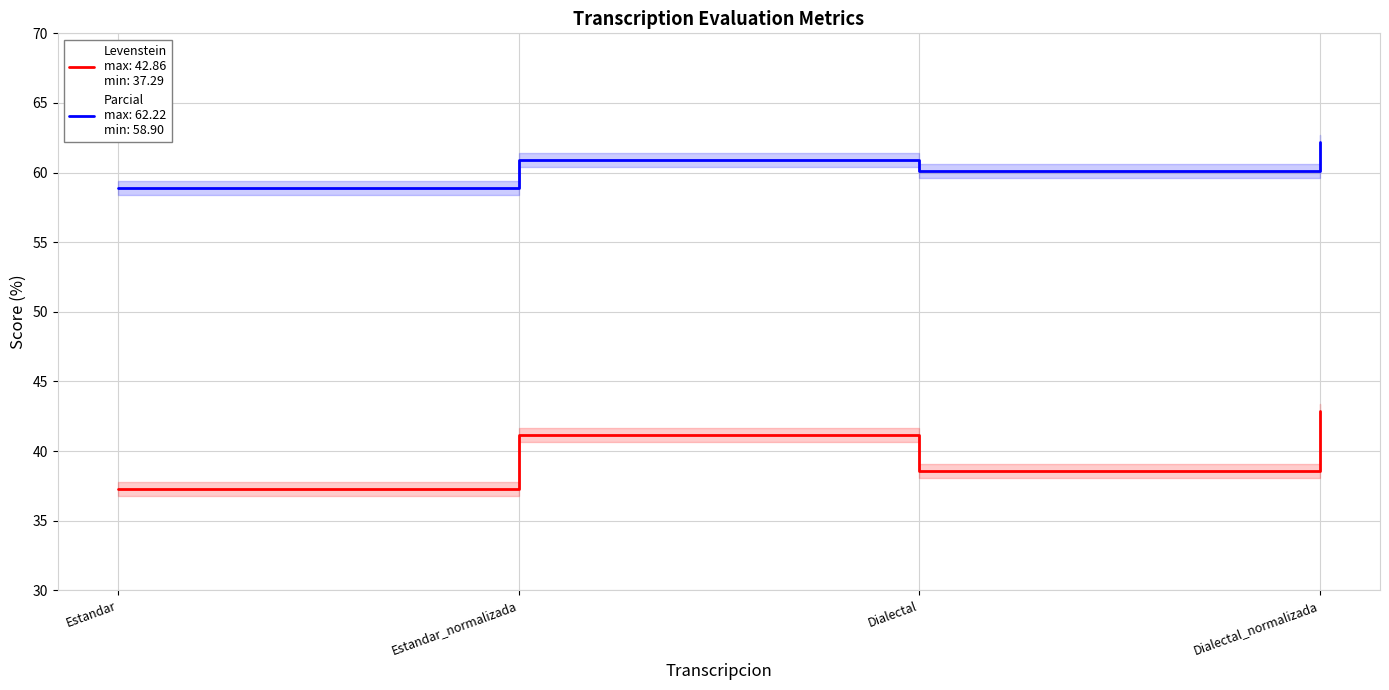

Where is the first local minimum for Parcial?

Dialectal